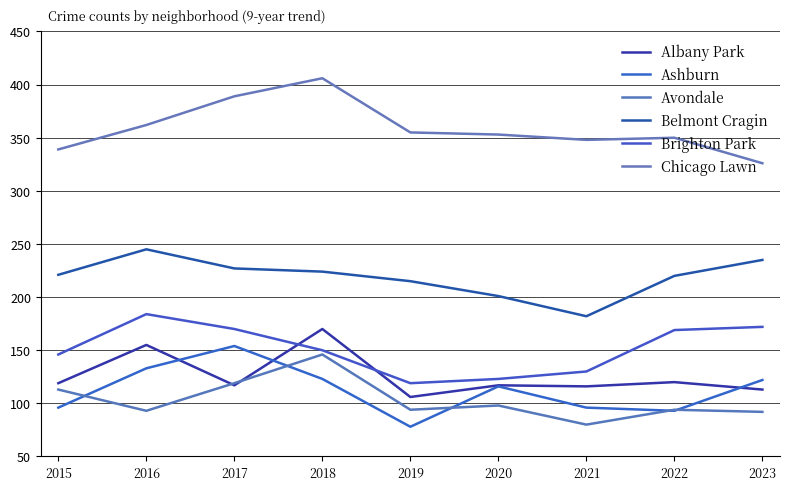

What is the smallest value displayed?

78